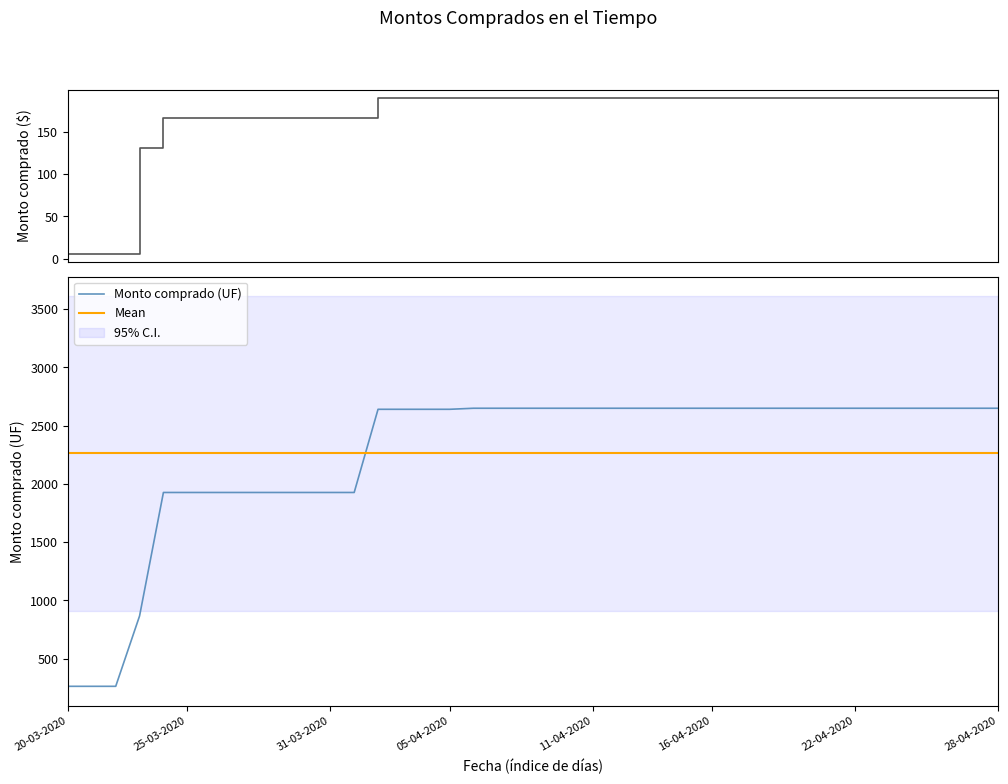

True or false: Monto comprado (UF) has a value of 4767 at 25-04-2020.

False